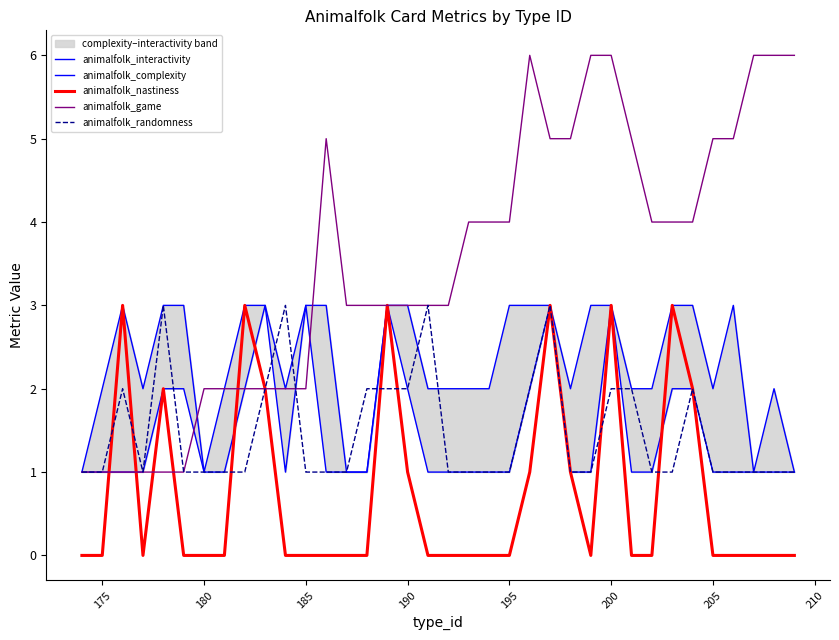

What is the maximum value for animalfolk_nastiness?

3